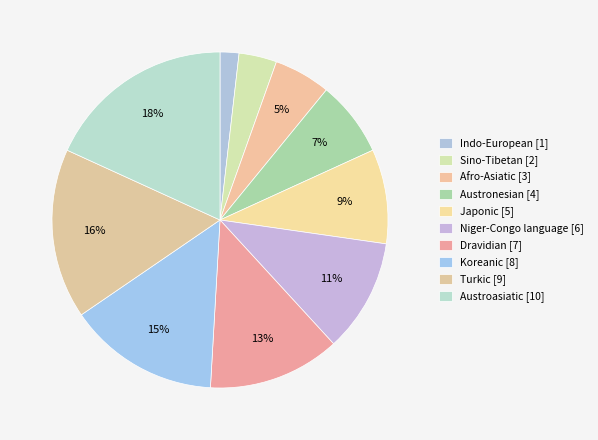

Approximately how many times larger is the value at Indo-European compared to Afro-Asiatic?

0.3